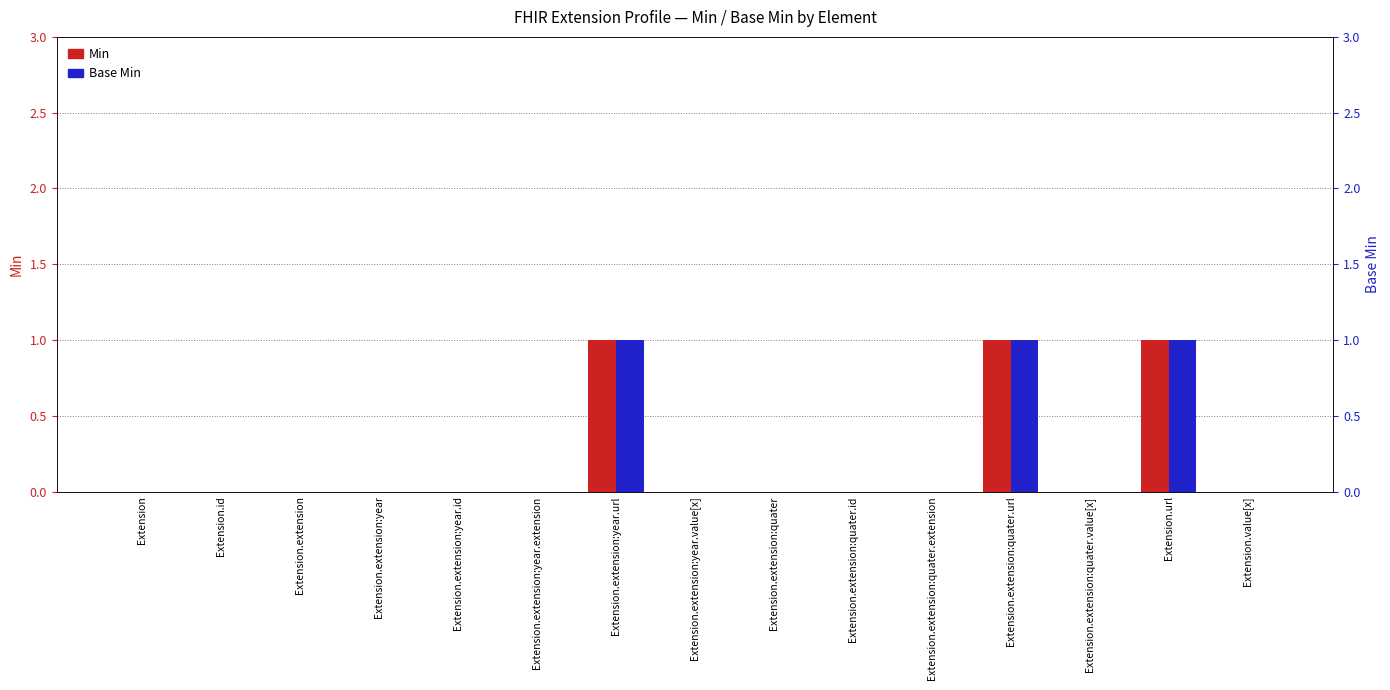

Which series has the largest total across all categories?

Min